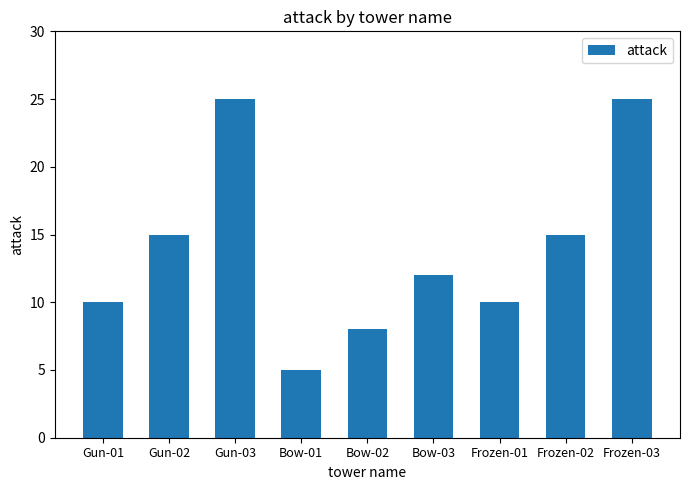

Where does the data first go above 12?

Gun-02